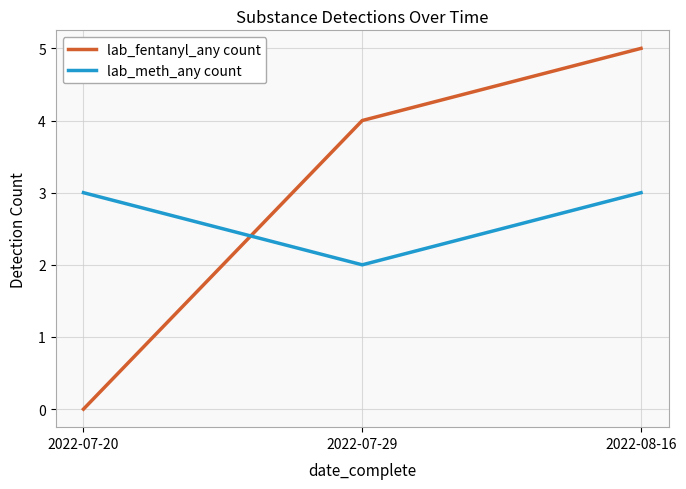

The lab_fentanyl_any count series shows 0 at 2022-07-20. True or false?

True